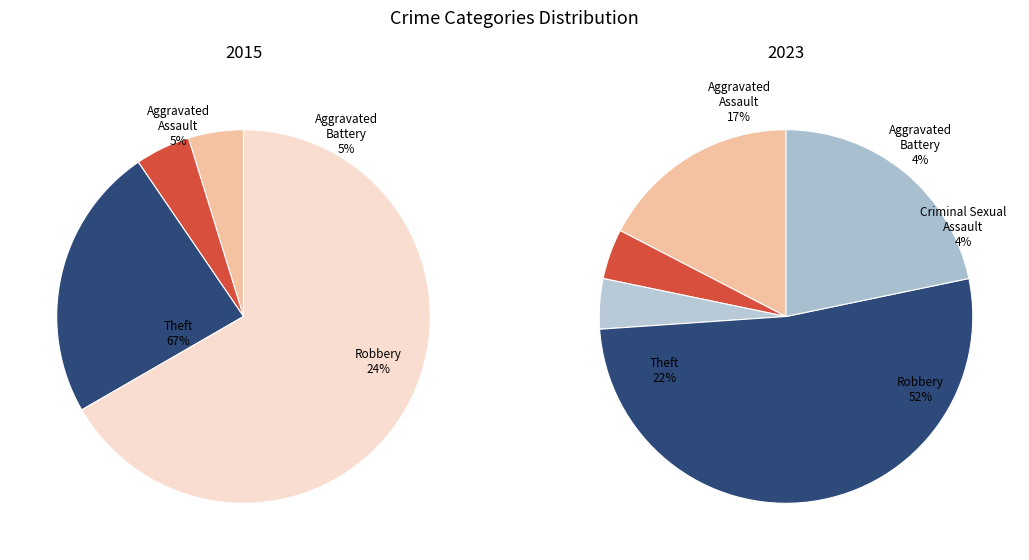

What percentage is NOT represented by Theft?

78.3%